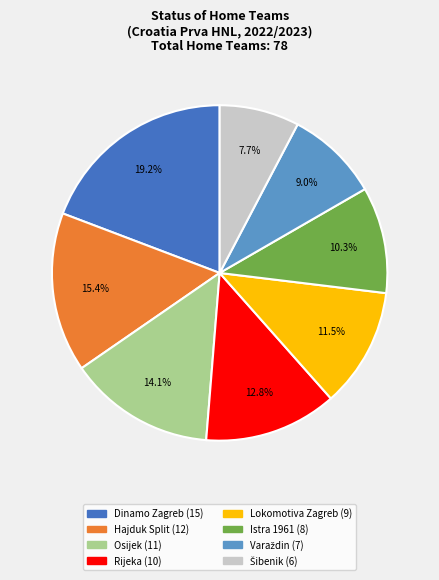

To the nearest percent, what portion does Dinamo Zagreb represent?

19%